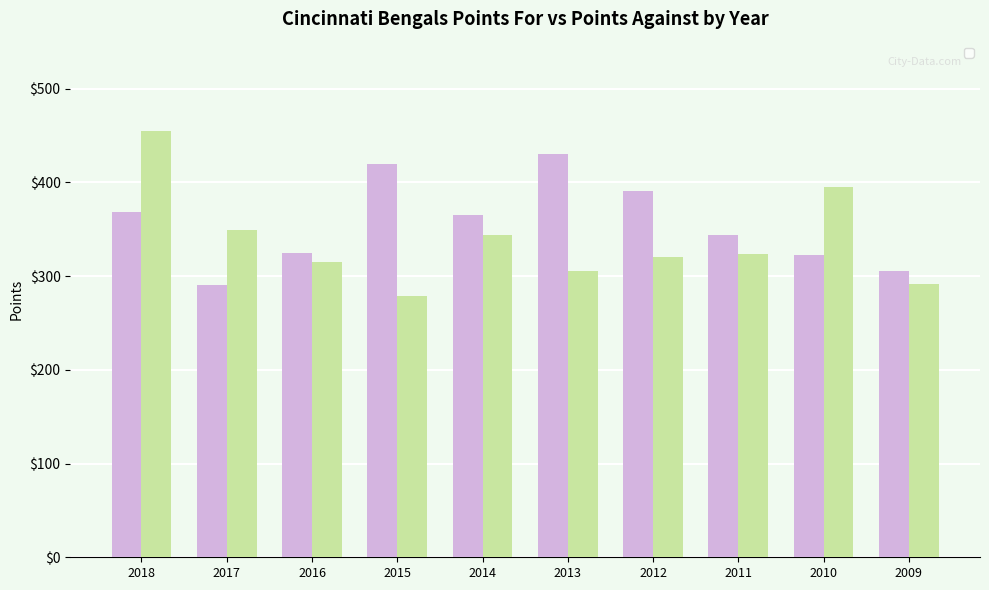

What is the difference between the highest and lowest values at 2013?

125